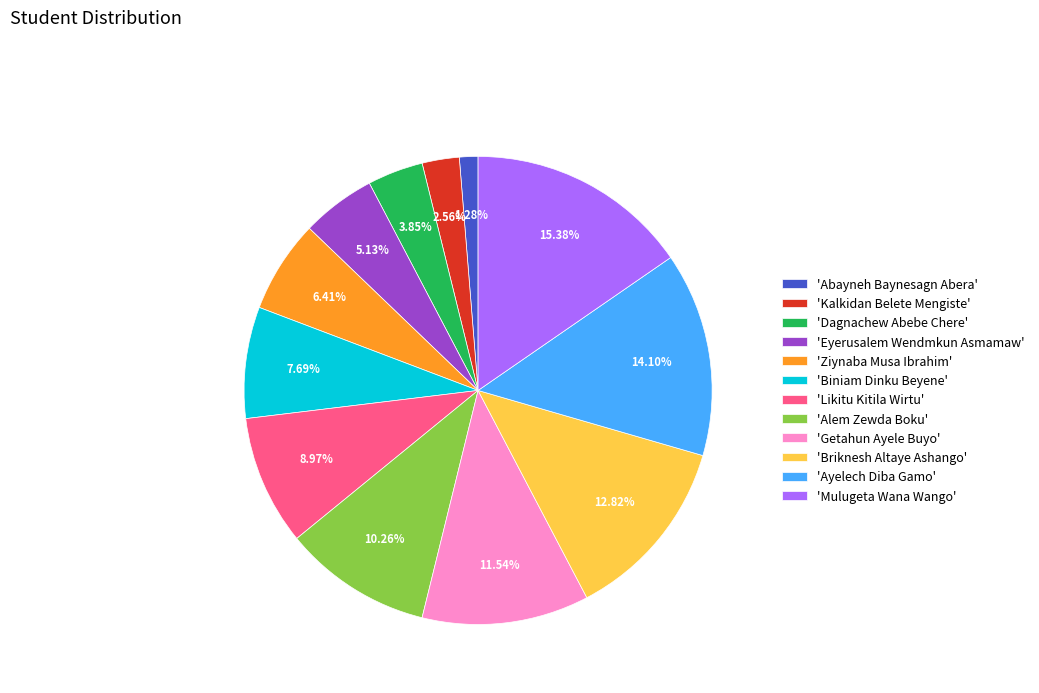

Does 'Likitu Kitila Wirtu' represent more than half of the total?

No